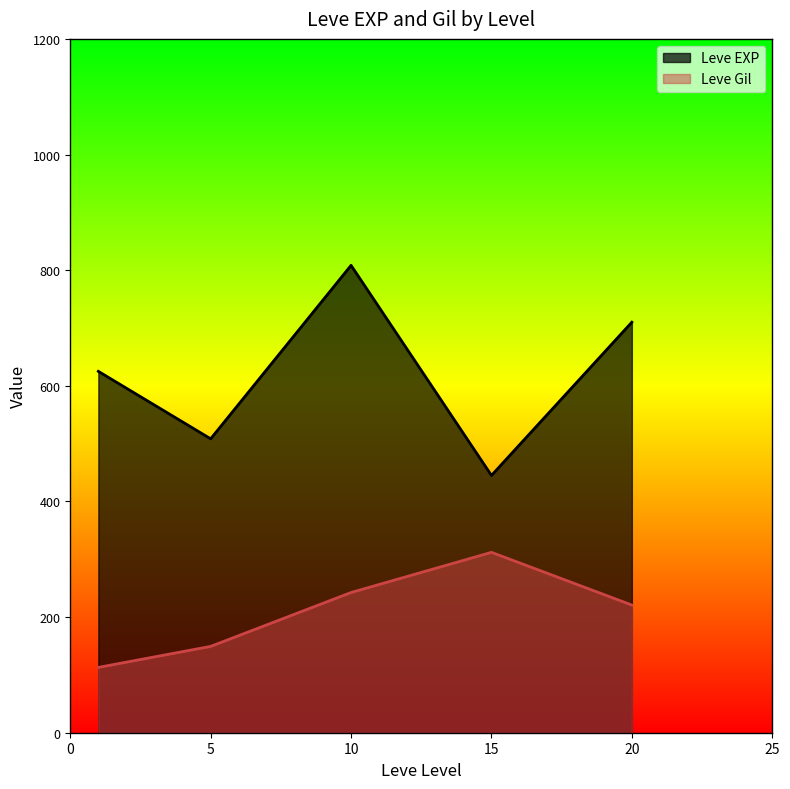

Rank the series by their average value, from lowest to highest.

Leve Gil, Leve EXP